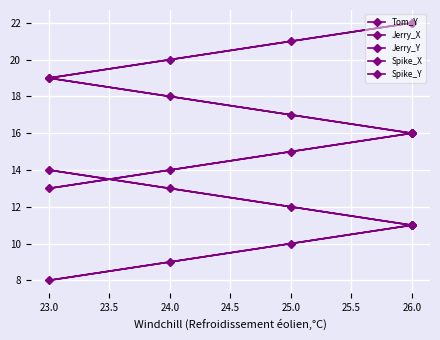

Which category has the lowest value in the Spike_Y series?

23.0